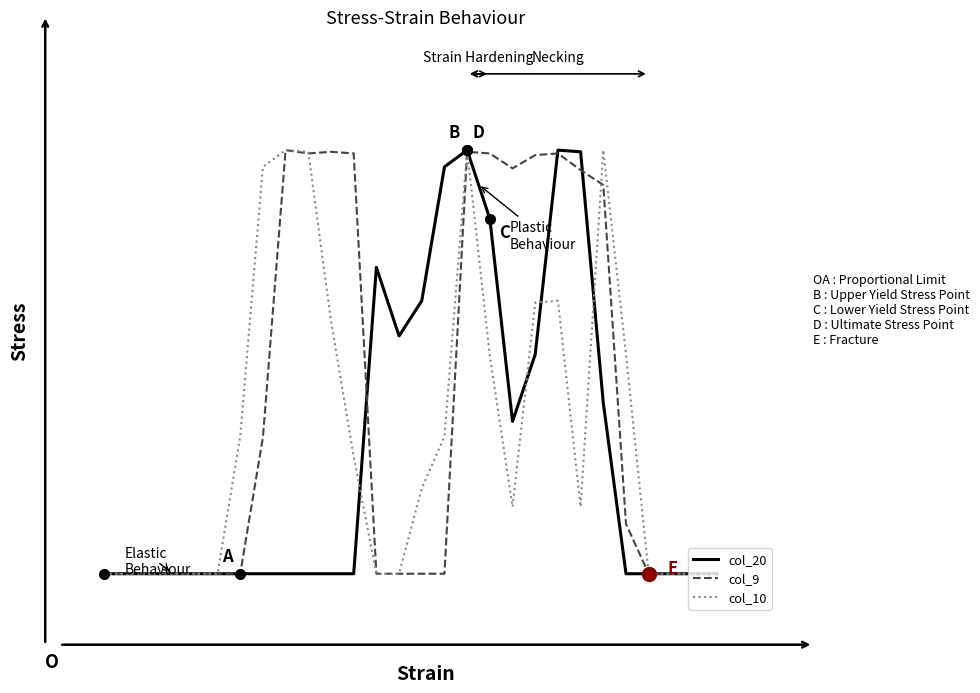

What are all the series names shown in the legend?

col_20, col_9, col_10